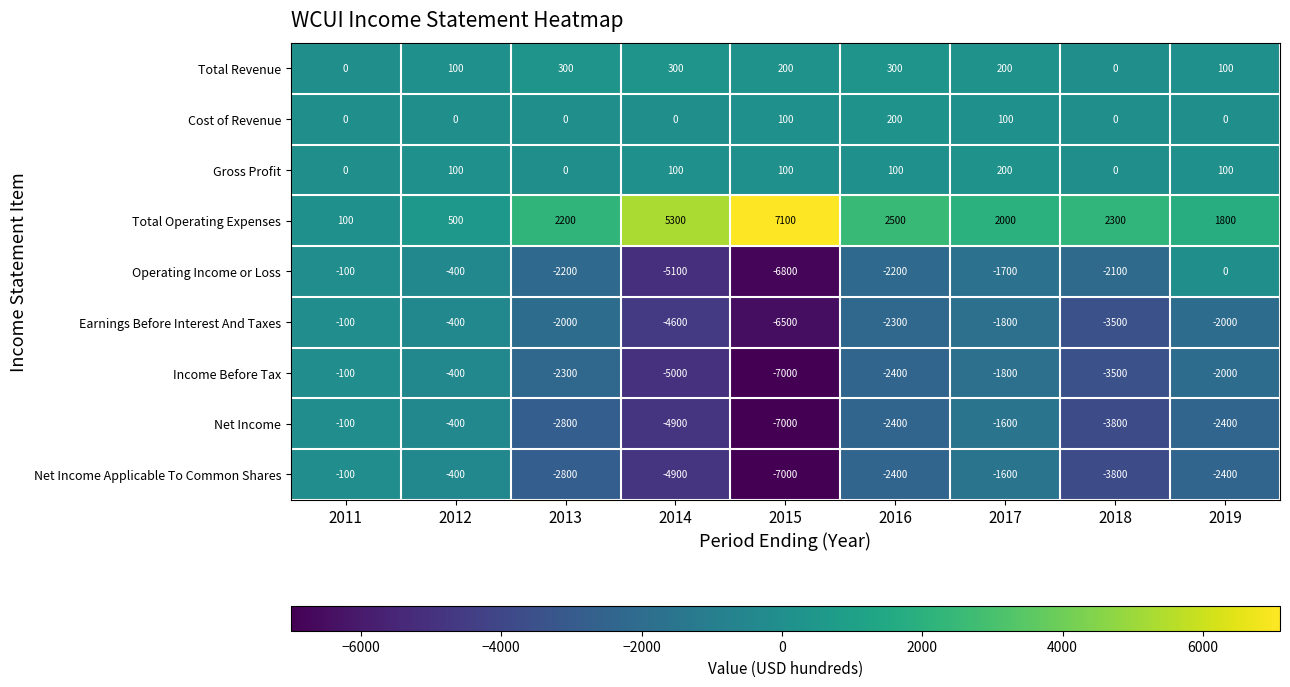

Rank the categories by Total Operating Expenses value from highest to lowest.

2015, 2014, 2016, 2018, 2013, 2017, 2019, 2012, 2011